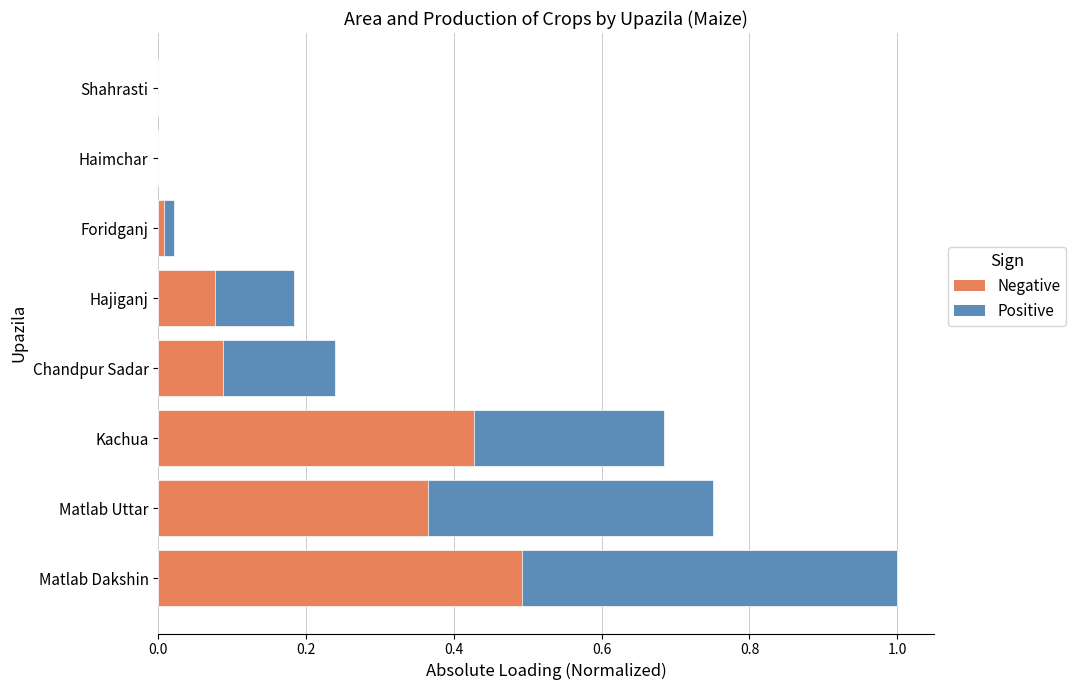

Reading right to left, transcribe all the data shown in this chart.

0.0	0.0	0.0	0.2	0.2	0.7	0.8	1.0